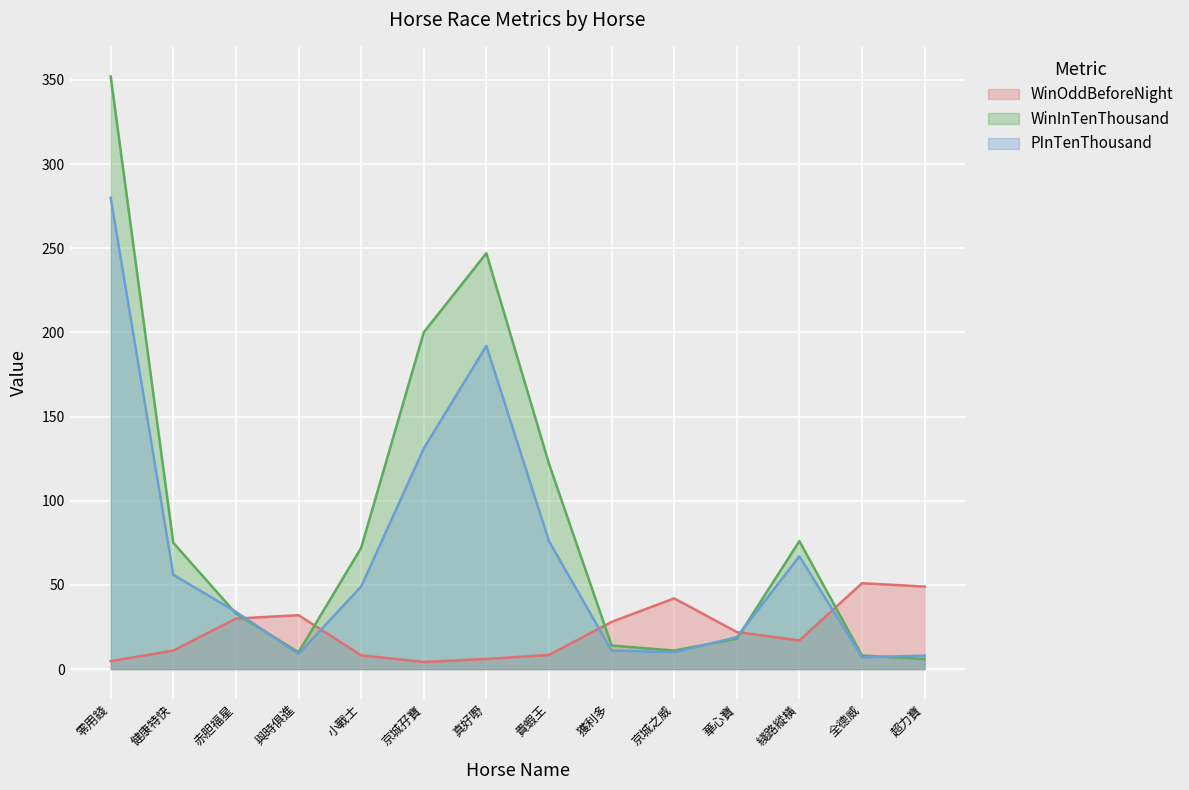

How many lines are shown in the chart?

3